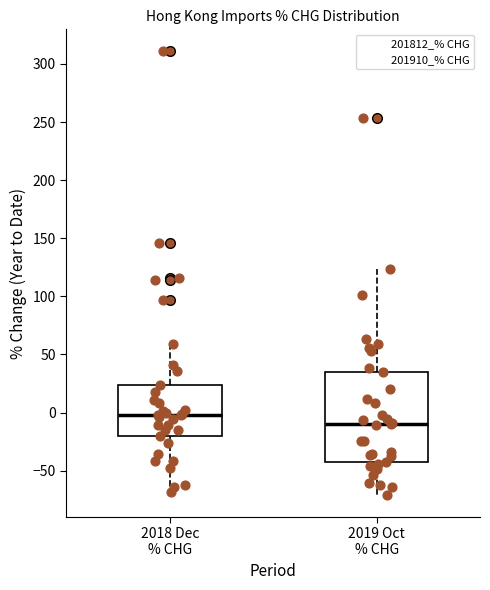

Comparing the boxes themselves (not the whiskers), which one is the tallest?

2019 Oct % CHG